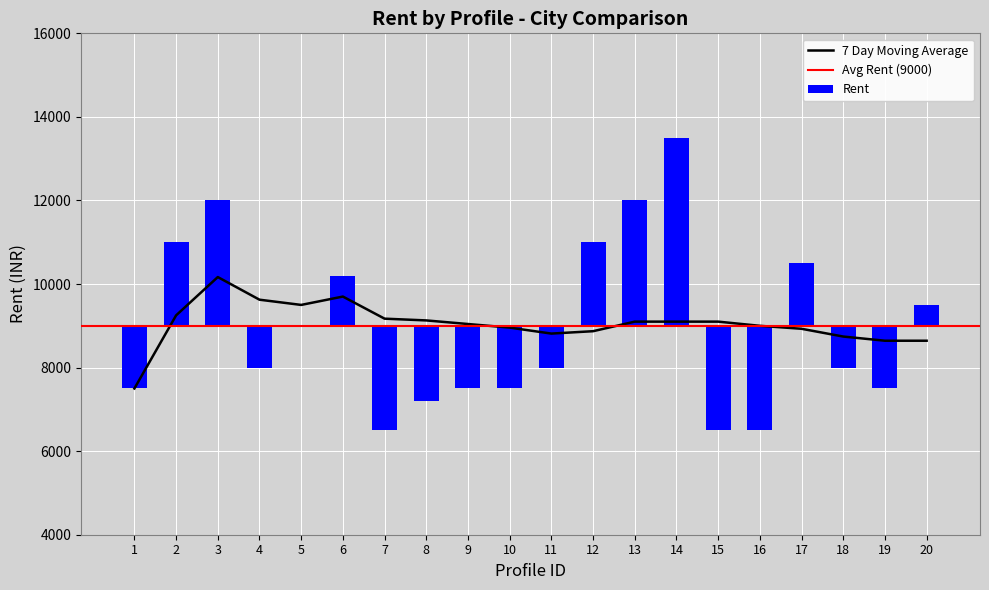

What is the sum of the moving_avg values at 8 and 19?

17772